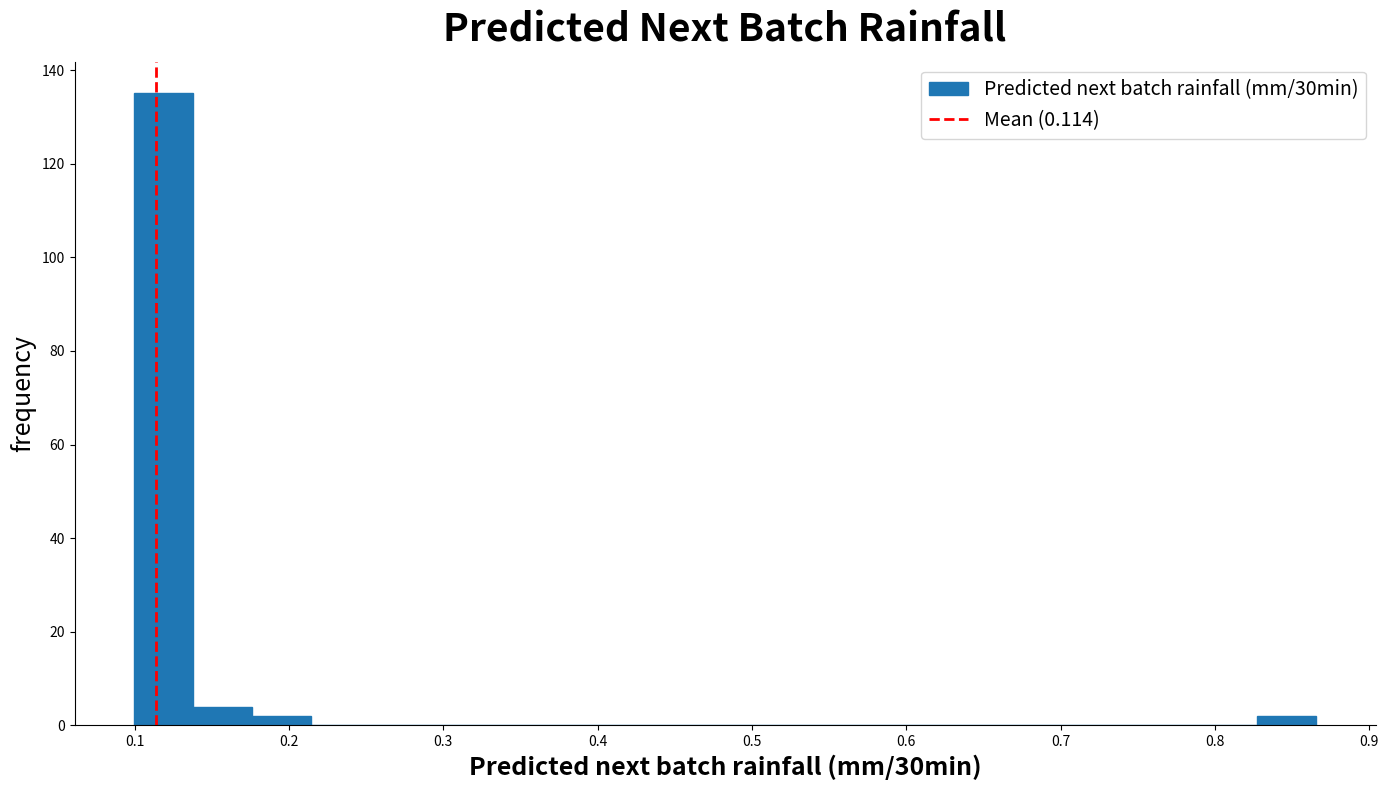

Around what value on the x-axis is the tallest bar? Give the approximate position of its centre, as read against the axis.

0.12